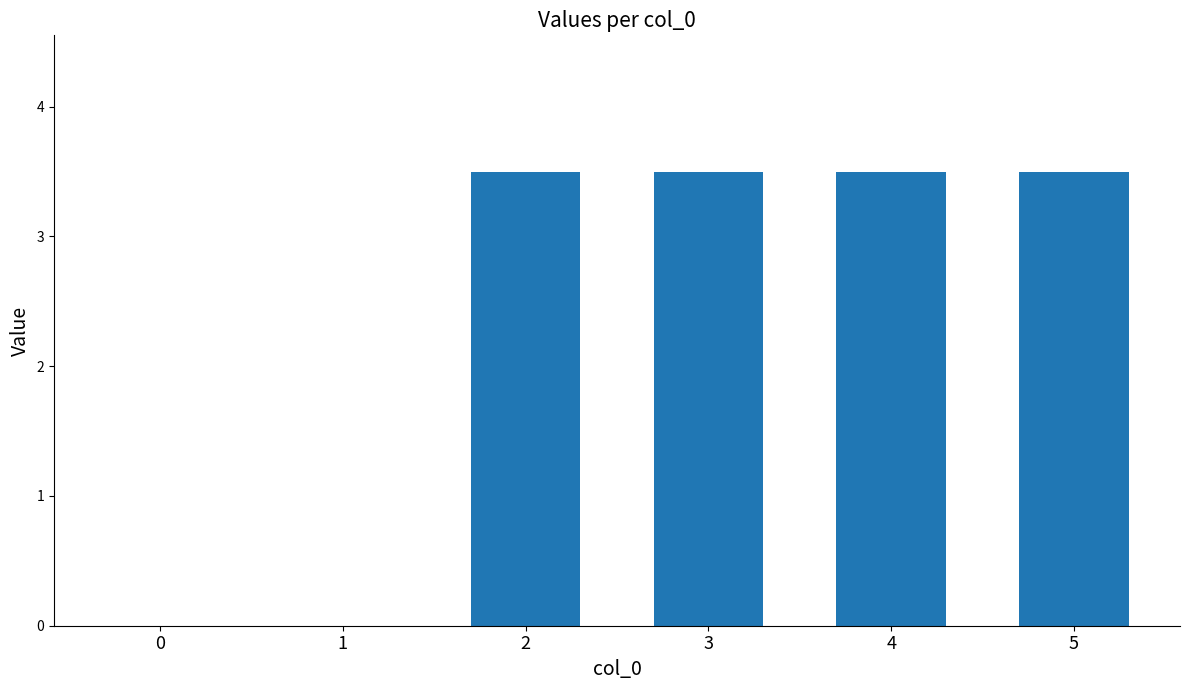

Count the values in the range 0 to 3.

2